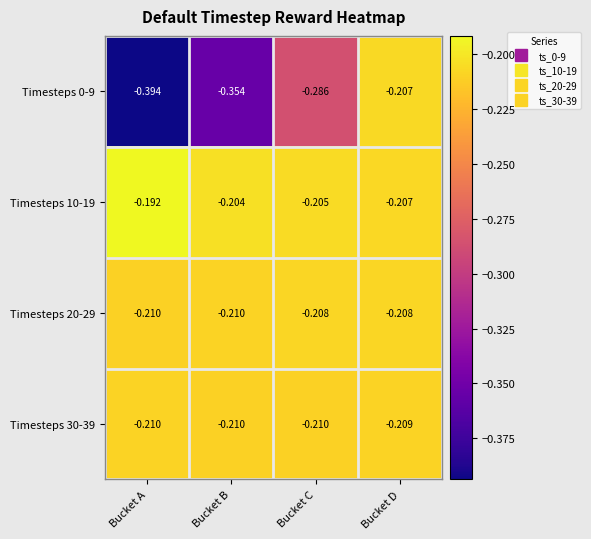

At which category is the sum across all series the highest?

Bucket D